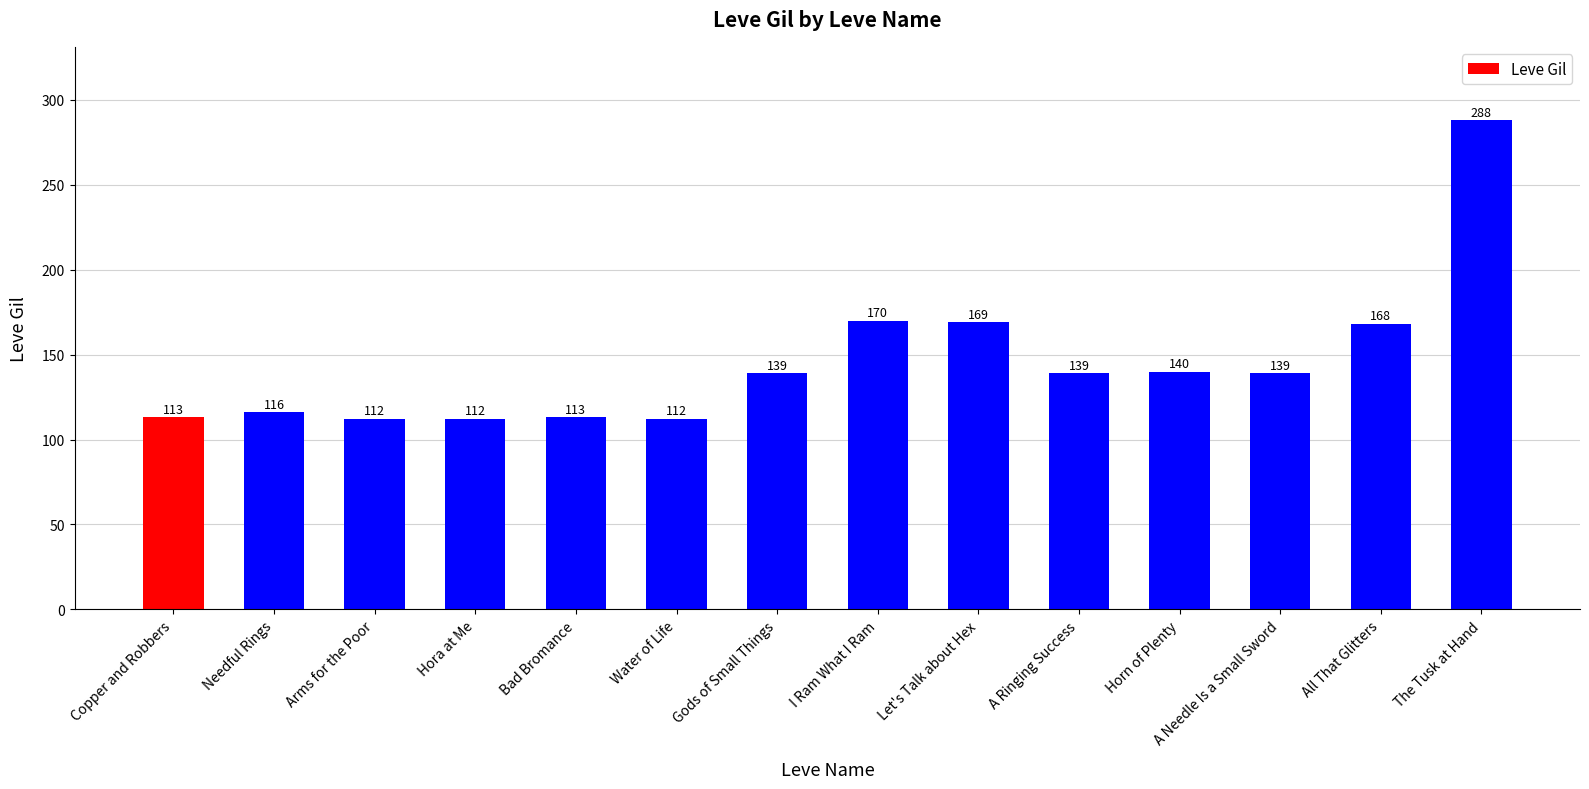

What is the minimum value shown in the chart?

112